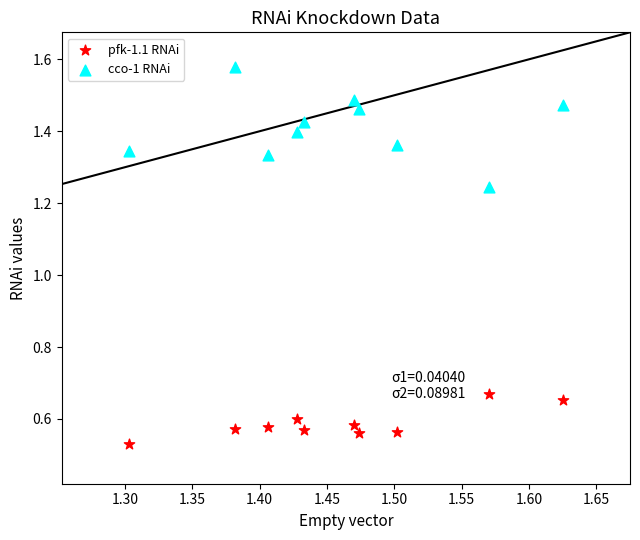

What are all the series names shown in the legend?

pfk-1.1 RNAi, cco-1 RNAi